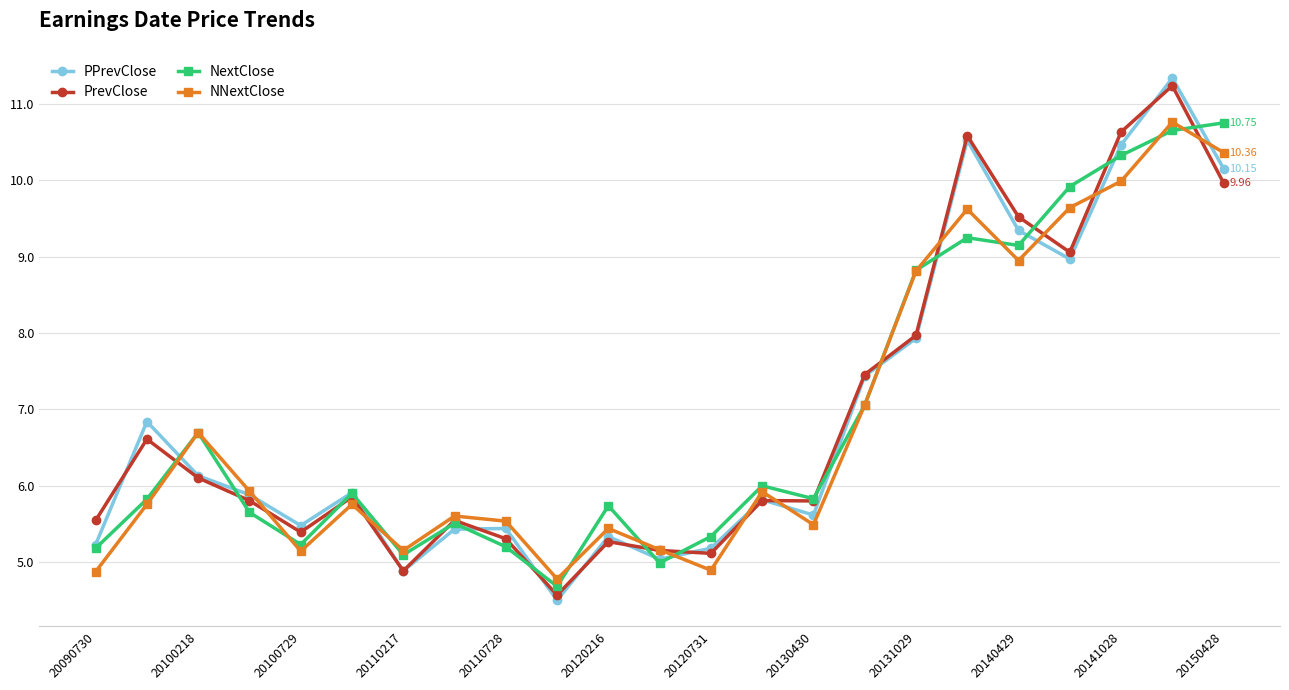

How many interior local peaks does the NNextClose series have?

7